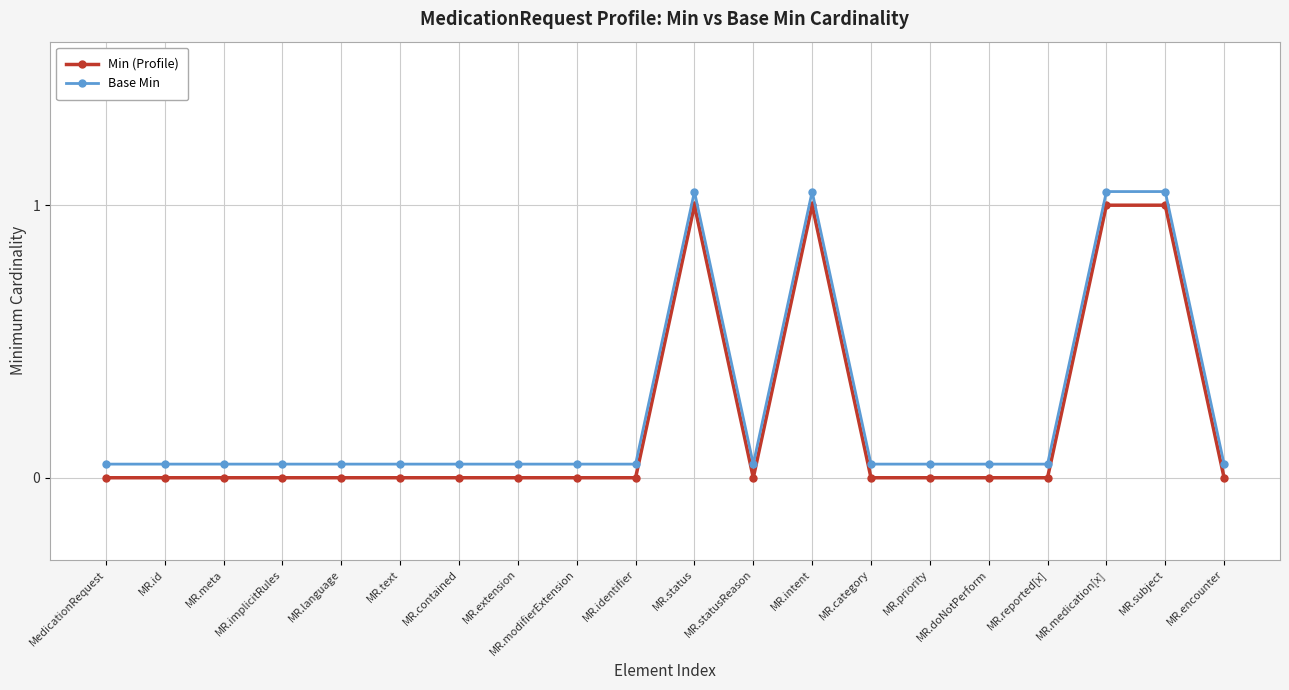

True or false: Base Min and Min (Profile) cross at least once.

False